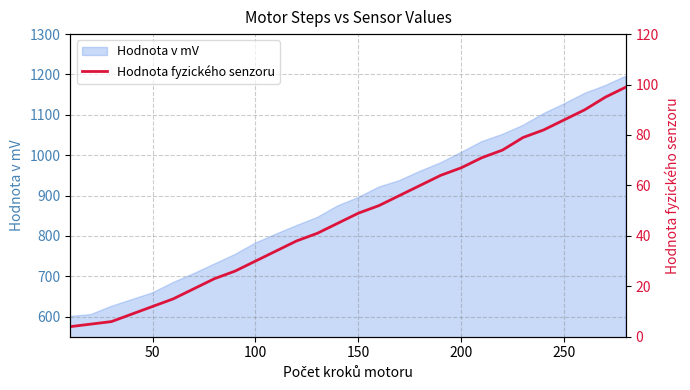

True or false: there are more than 0 points higher than both neighbors.

False